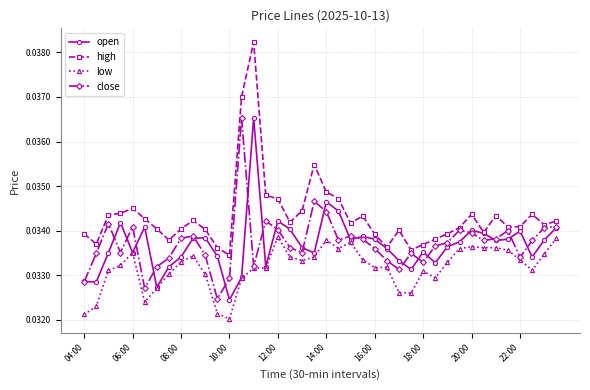

Which series has the widest spread of values?

high